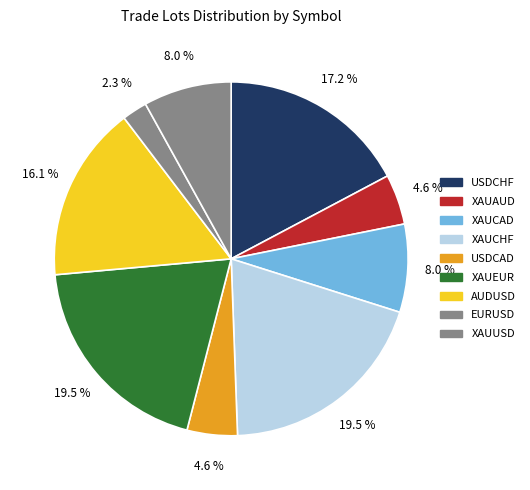

To the nearest percent, what is the difference between the largest and smallest slice percentages?

17%